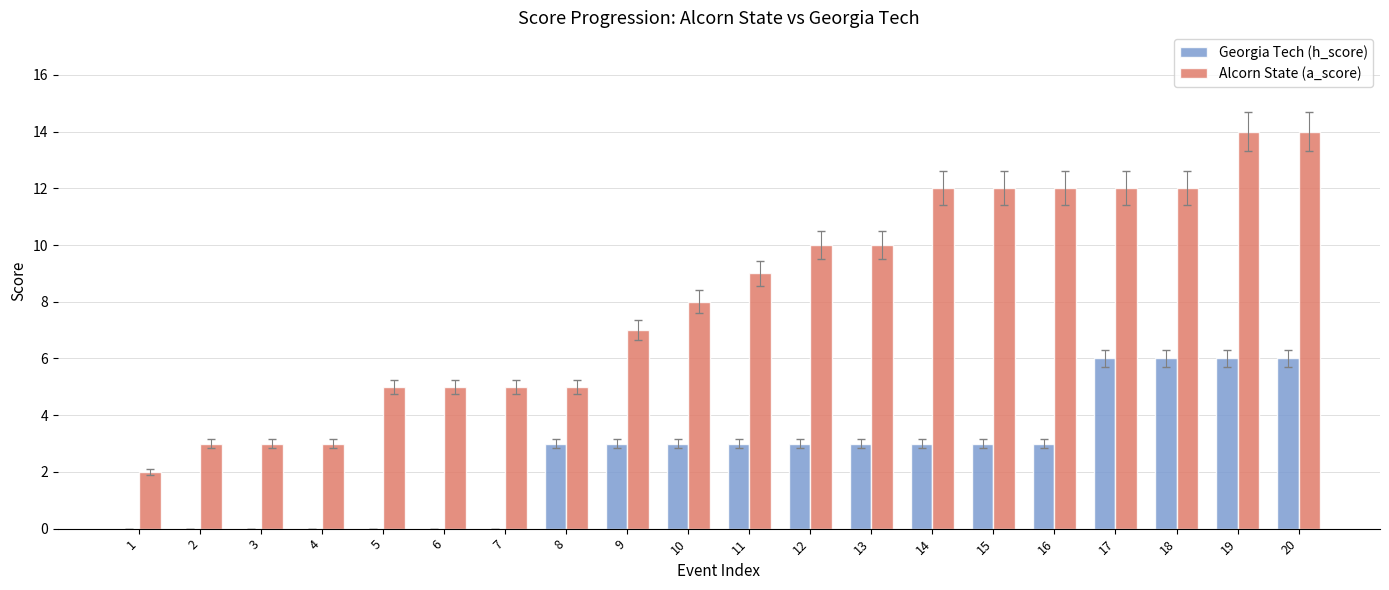

Reading left to right, transcribe all the data shown in this chart.

Georgia Tech (h_score): 0	0	0	0	0	0	0	3	3	3	3	3	3	3	3	3	6	6	6	6
Alcorn State (a_score): 2	3	3	3	5	5	5	5	7	8	9	10	10	12	12	12	12	12	14	14